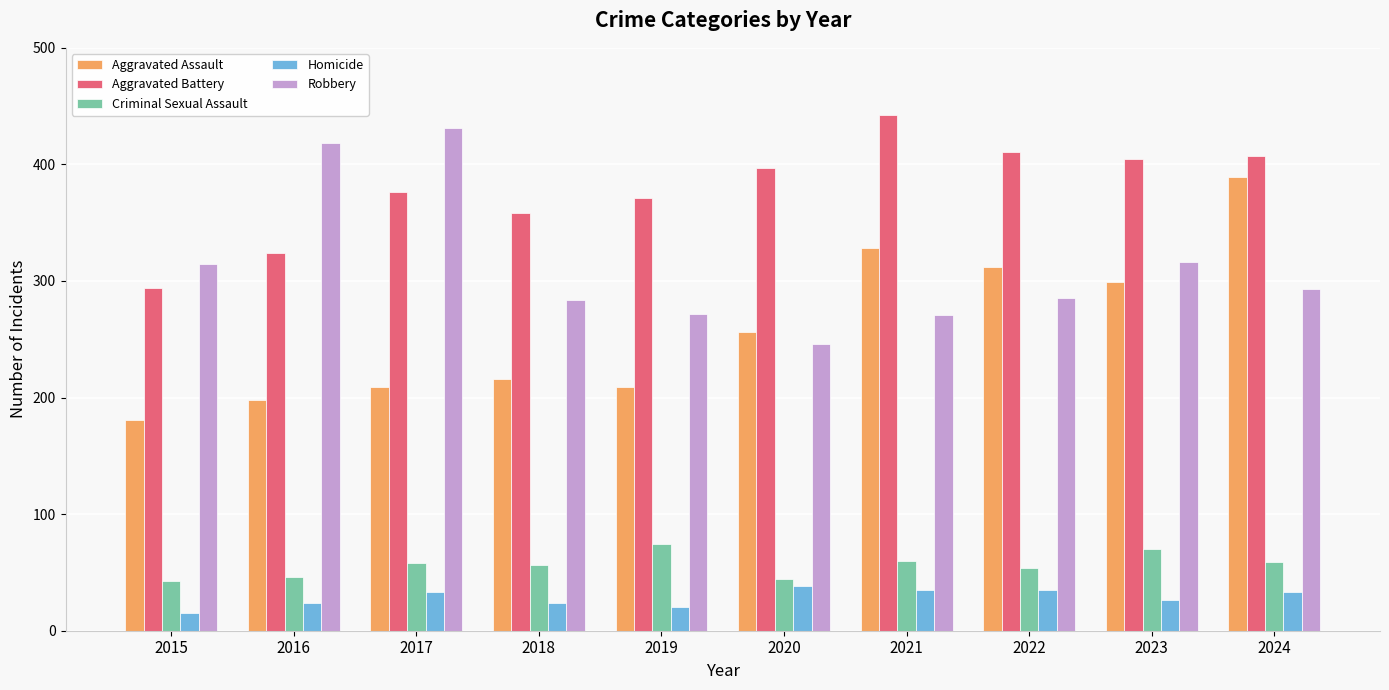

What are all the series names shown in the legend?

Aggravated Assault, Aggravated Battery, Criminal Sexual Assault, Homicide, Robbery